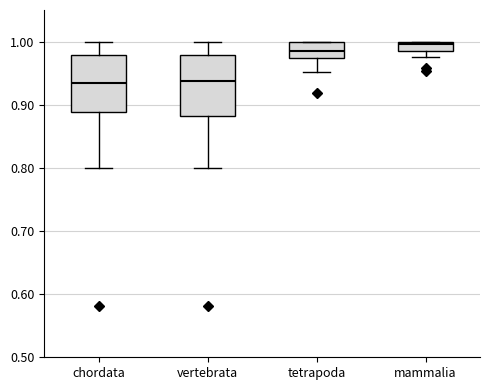

Reading left to right, read every box against the y-axis: the position of its median line, the range the box covers, and the ends of its whiskers. The values are not printed on the chart, so give them approximately, as read against the axis.

chordata: median 0.93, box 0.89 to 0.98, whiskers 0.80 to 1.00
vertebrata: median 0.94, box 0.88 to 0.98, whiskers 0.80 to 1.00
tetrapoda: median 0.99, box 0.97 to 1.00, whiskers 0.95 to 1.00
mammalia: median 1.00 (just below the box's upper edge), box 0.98 to 1.00, whiskers 0.98 (below the box's lower edge) to 1.00